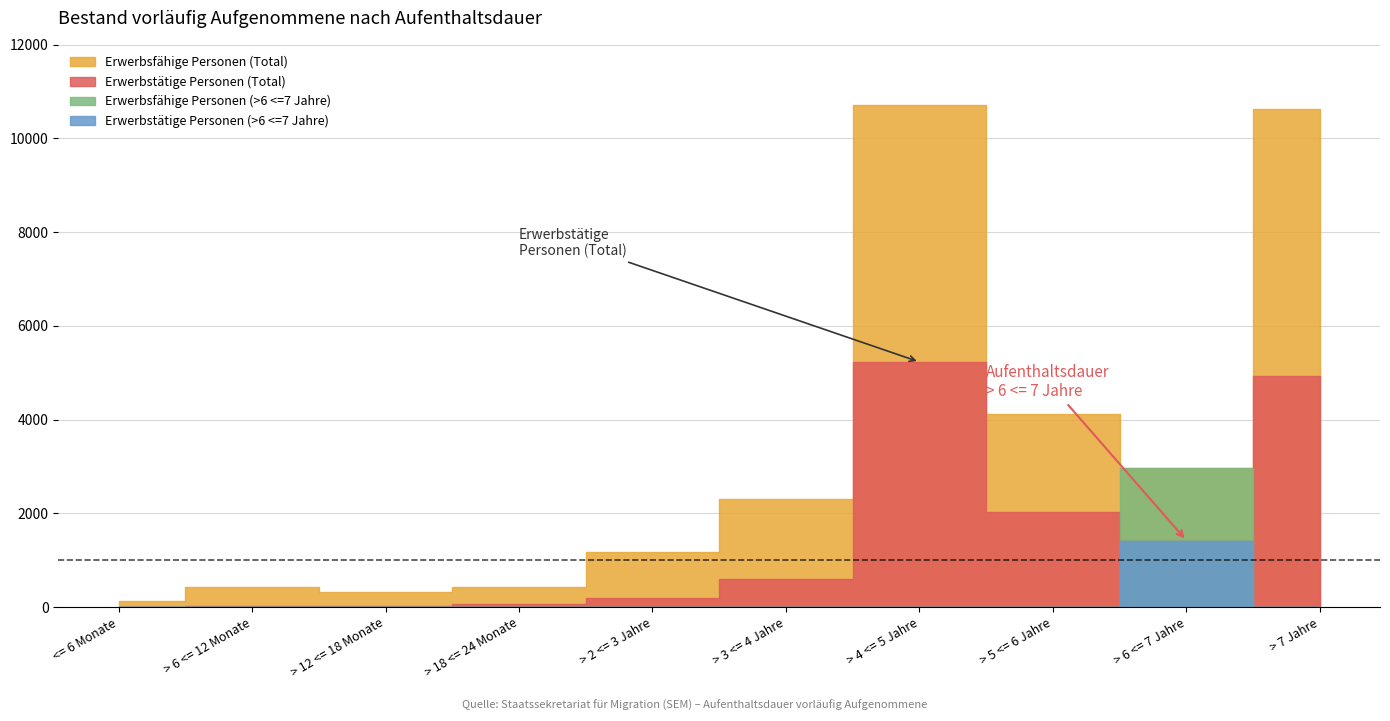

Reading left to right, transcribe all the data shown in this chart.

Erwerbstätige Personen (Total): 2	21	24	53	198	602	5229	2021	1420	4923
Erwerbsfähige Personen (Total): 132	433	310	428	1178	2298	10717	4120	2963	10638
Erwerbstätige Personen (>6 <=7 Jahre): 0	0	0	0	0	0	0	0	1418	0
Erwerbsfähige Personen (>6 <=7 Jahre): 0	0	0	0	0	0	0	0	2959	0